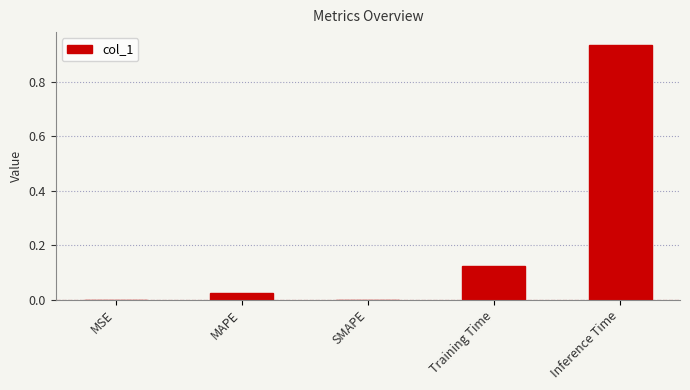

Which has a higher value, Inference Time or SMAPE?

Inference Time